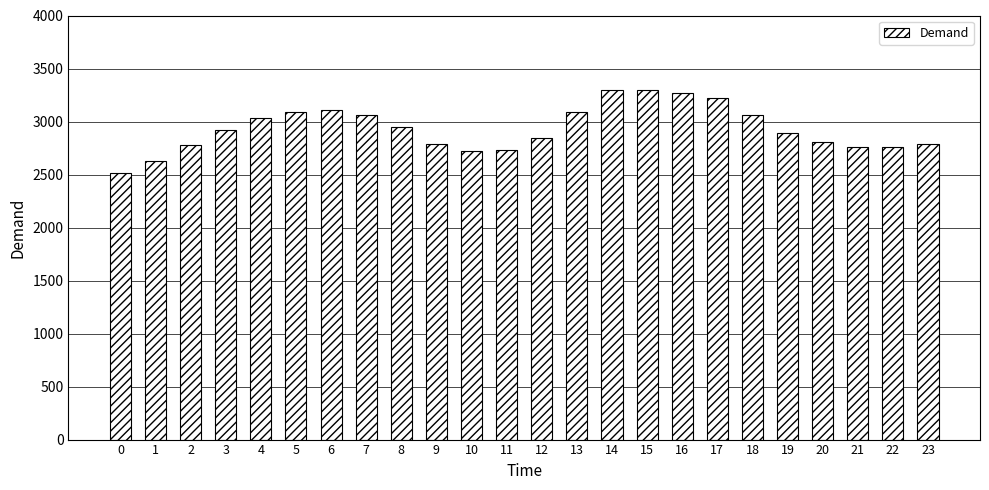

What is the difference between the maximum and minimum values?

783